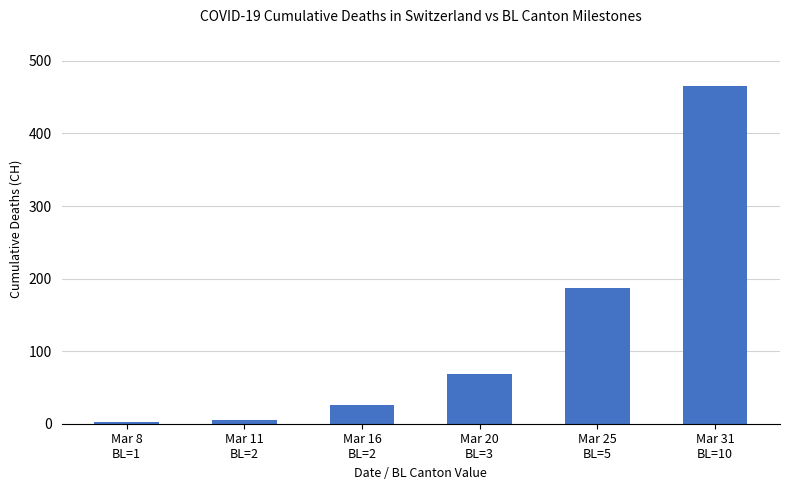

What is the sum of all values?

754